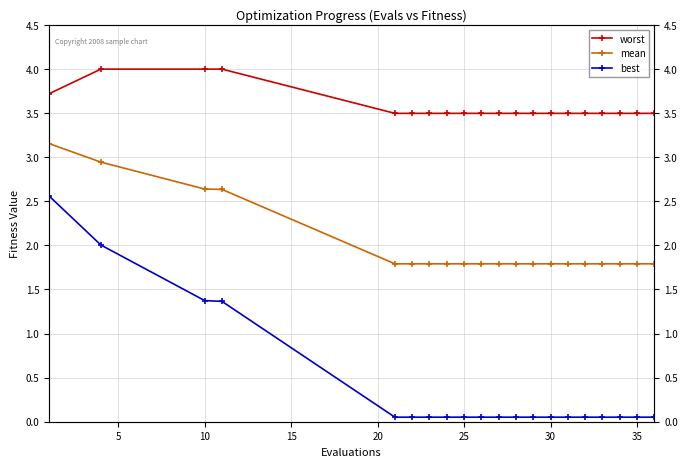

True or false: best and worst cross at least once.

False